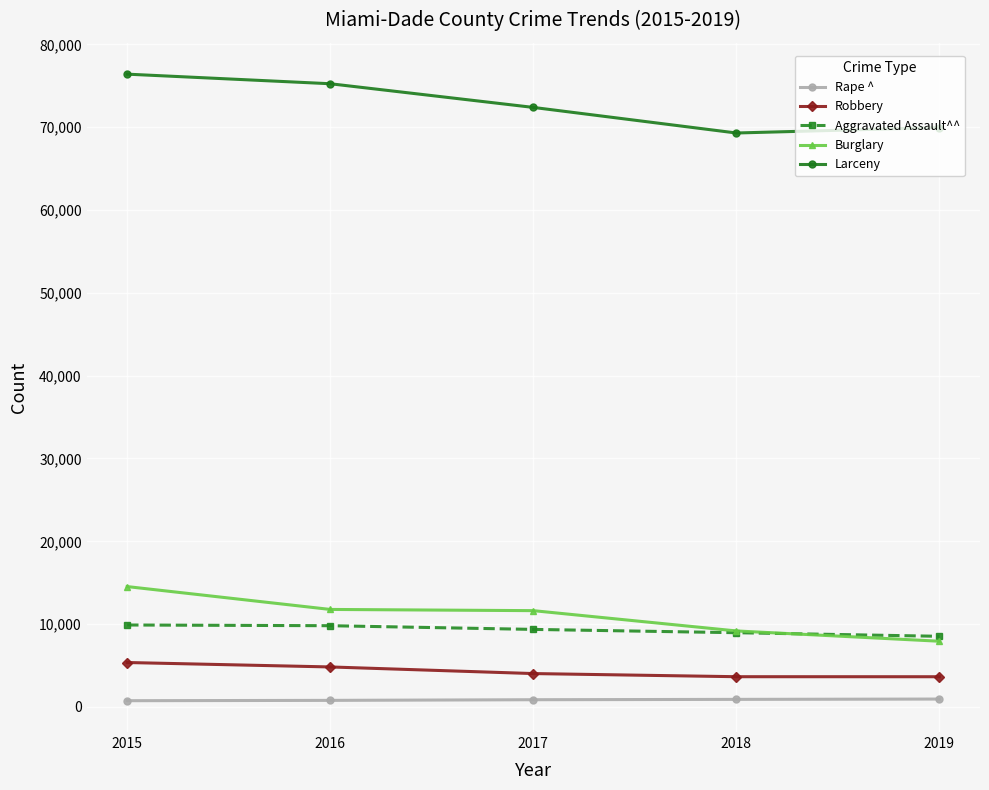

What is the average value of the Larceny series?

72655